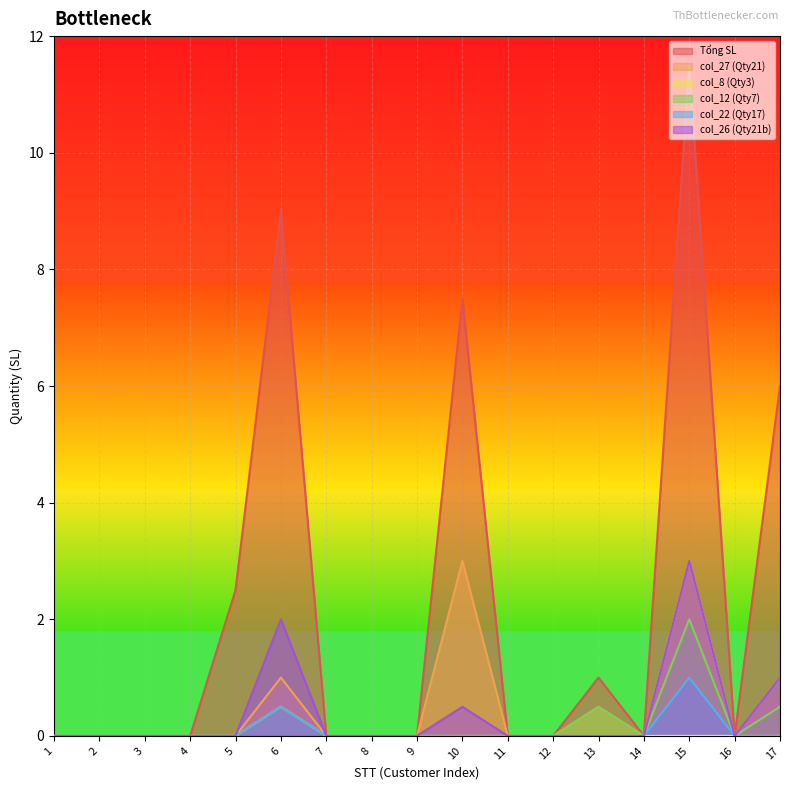

True or false: col_27 (Qty21) and Tổng SL cross at least once.

False